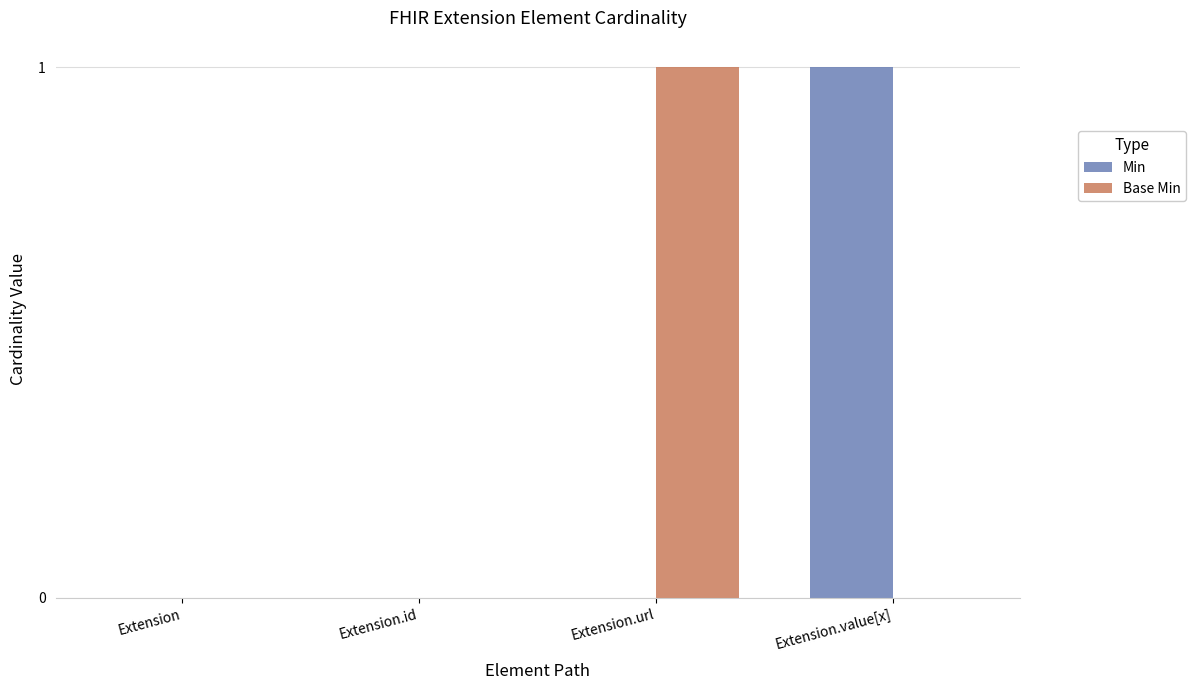

Which series changed the most between Extension.id and Extension.url?

Base Min